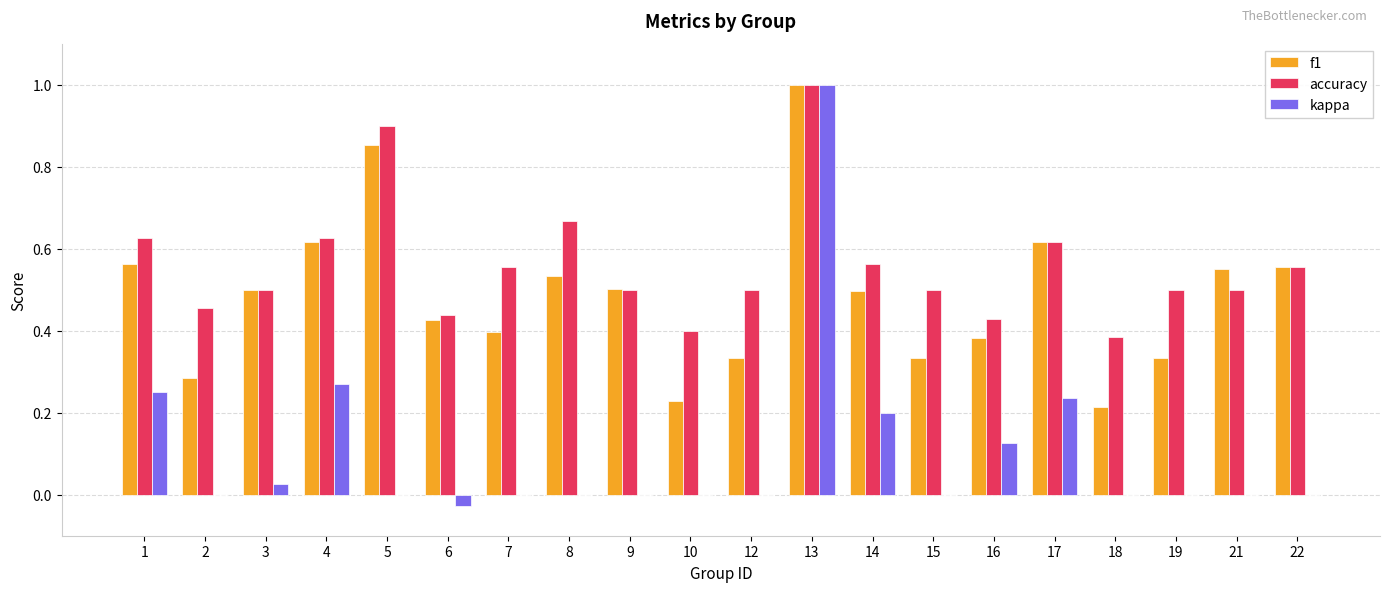

What is the total value across all series at 8?

1.2